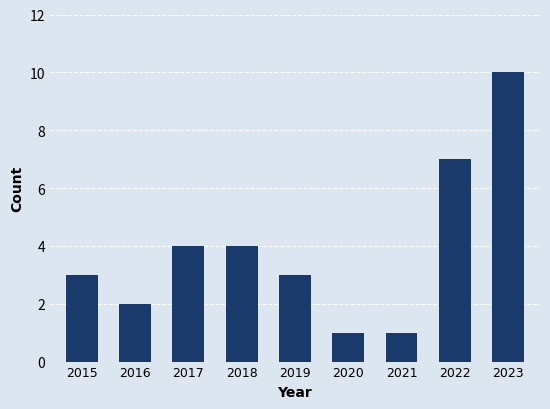

How many values are between 2 and 4?

5